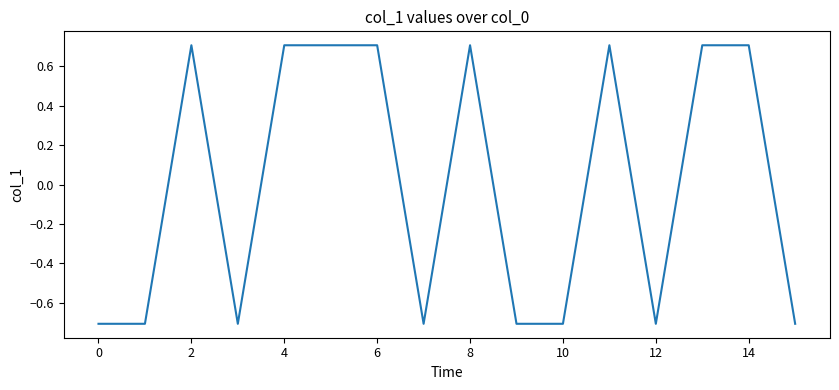

What is the difference between the maximum and minimum values?

1.4